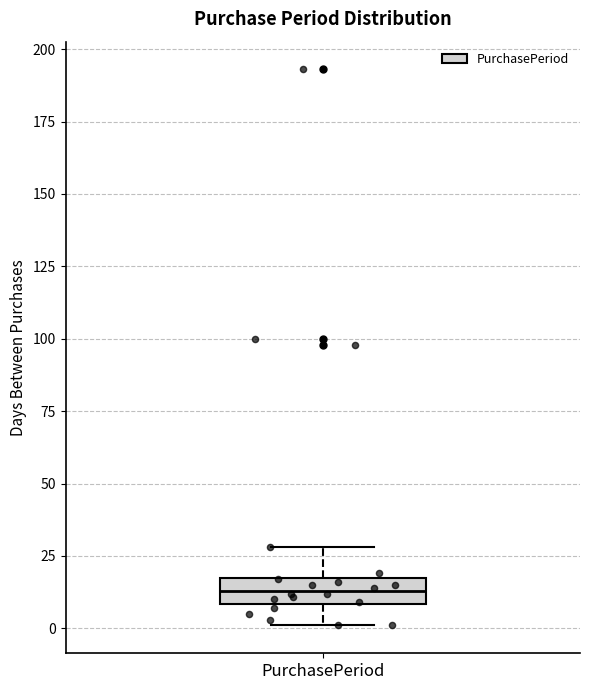

Transcribe this box plot: give where the median line is, the range the box spans, and where the two whiskers end, as read against the y-axis. The values are not printed on the chart, so give them approximately, as read against the axis.

median 15, box 10 to 20, whiskers 0 to 30